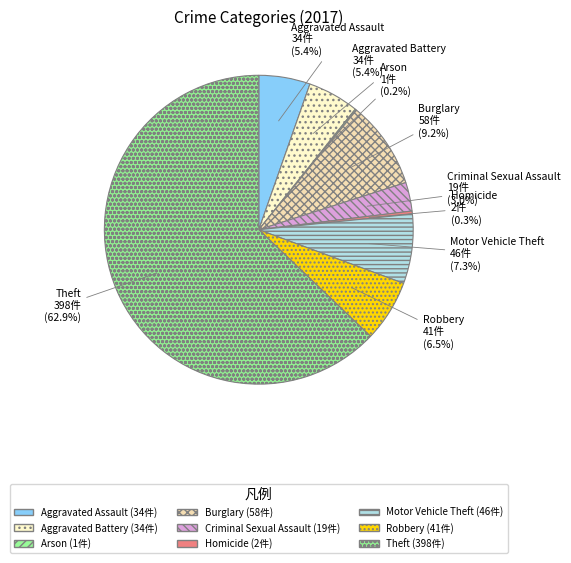

Is there any slice that represents more than half of the pie?

Yes